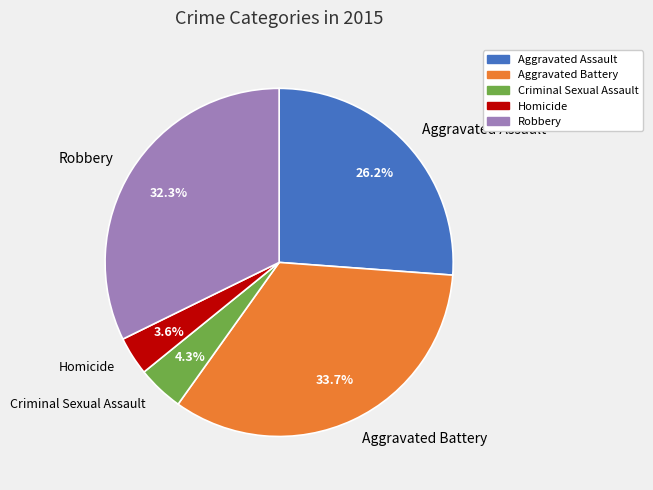

To the nearest percent, what is the difference between the largest and smallest slice percentages?

30%